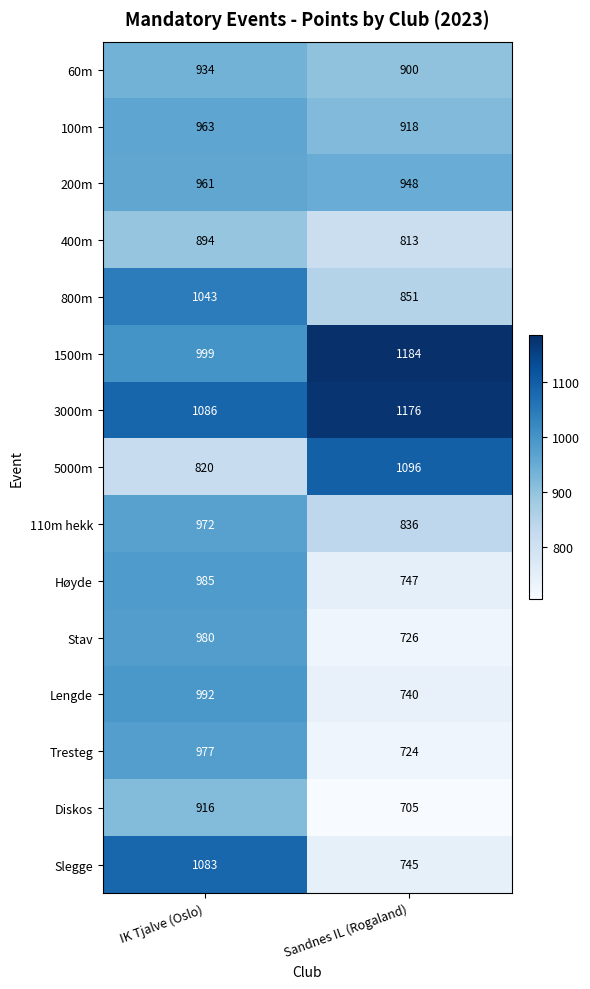

Reading right to left, what are all the values shown in this chart?

60m: Sandnes IL (Rogaland)=900	IK Tjalve (Oslo)=934
100m: Sandnes IL (Rogaland)=918	IK Tjalve (Oslo)=963
200m: Sandnes IL (Rogaland)=948	IK Tjalve (Oslo)=961
400m: Sandnes IL (Rogaland)=813	IK Tjalve (Oslo)=894
800m: Sandnes IL (Rogaland)=851	IK Tjalve (Oslo)=1043
1500m: Sandnes IL (Rogaland)=1184	IK Tjalve (Oslo)=999
3000m: Sandnes IL (Rogaland)=1176	IK Tjalve (Oslo)=1086
5000m: Sandnes IL (Rogaland)=1096	IK Tjalve (Oslo)=820
110m hekk: Sandnes IL (Rogaland)=836	IK Tjalve (Oslo)=972
Høyde: Sandnes IL (Rogaland)=747	IK Tjalve (Oslo)=985
Stav: Sandnes IL (Rogaland)=726	IK Tjalve (Oslo)=980
Lengde: Sandnes IL (Rogaland)=740	IK Tjalve (Oslo)=992
Tresteg: Sandnes IL (Rogaland)=724	IK Tjalve (Oslo)=977
Diskos: Sandnes IL (Rogaland)=705	IK Tjalve (Oslo)=916
Slegge: Sandnes IL (Rogaland)=745	IK Tjalve (Oslo)=1083